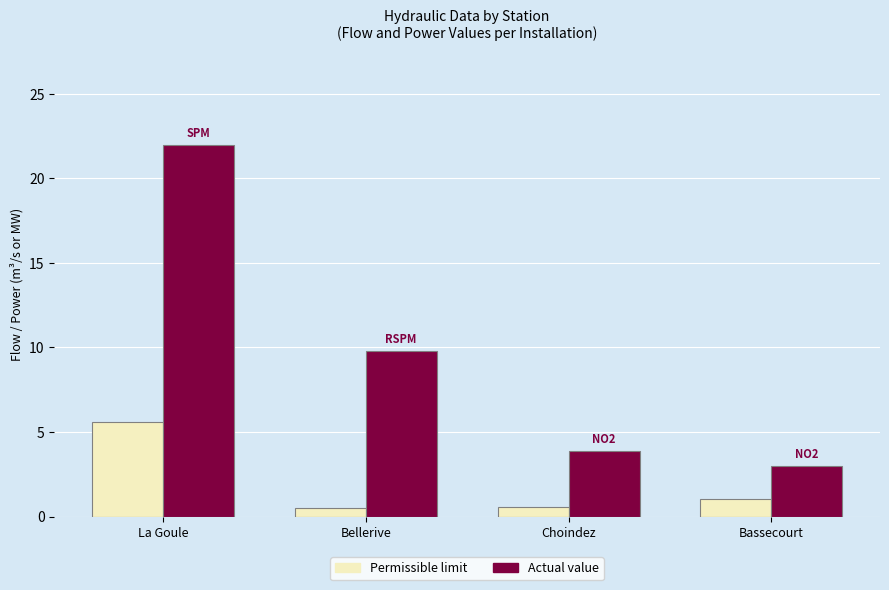

Rank the series by their average value, from highest to lowest.

Actual value, Permissible limit